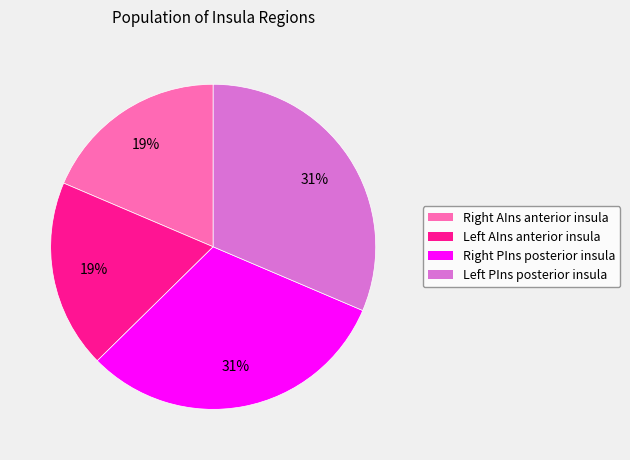

How many segments does this pie chart have?

4